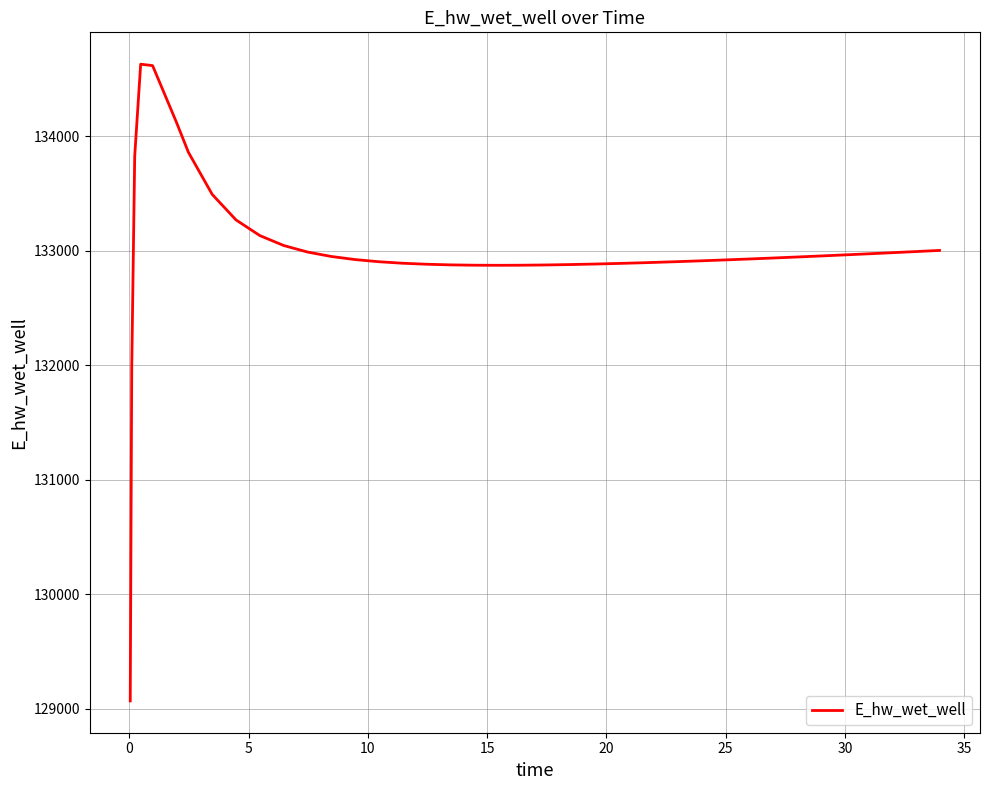

What is the minimum value shown in the chart?

129070.3